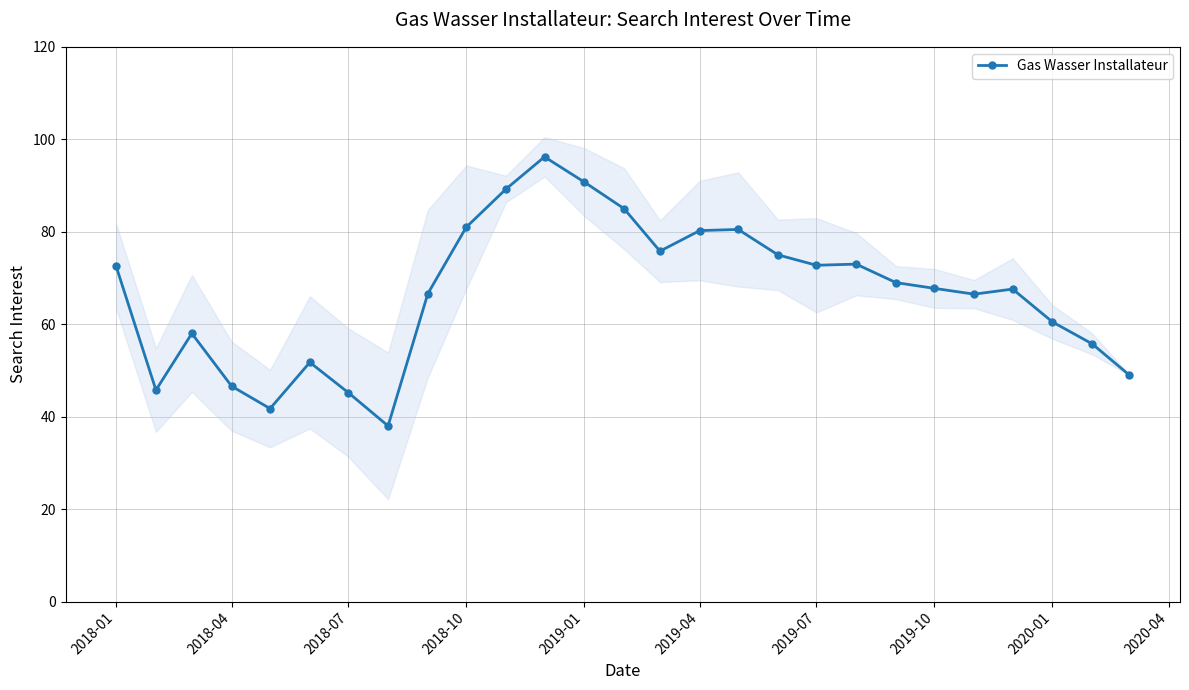

True or false: Gas Wasser Installateur has more than 2 interior local peaks.

True